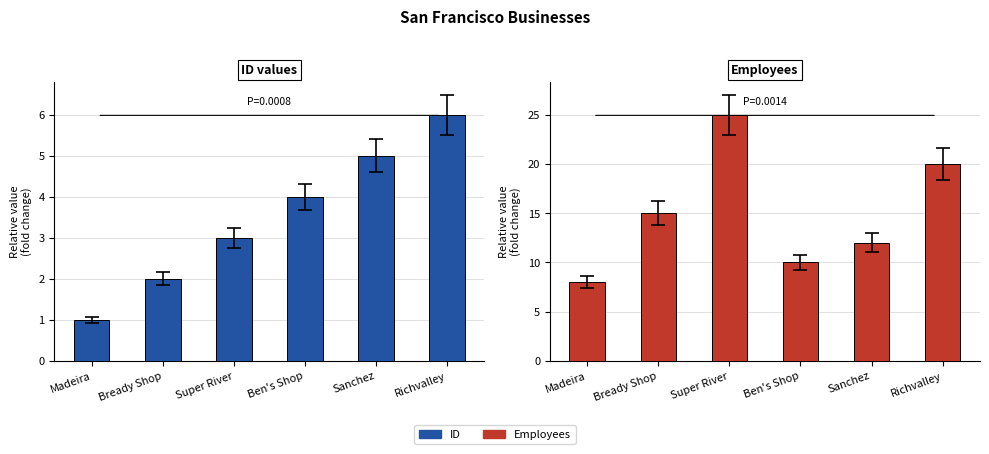

What is the average value of the ID series?

4